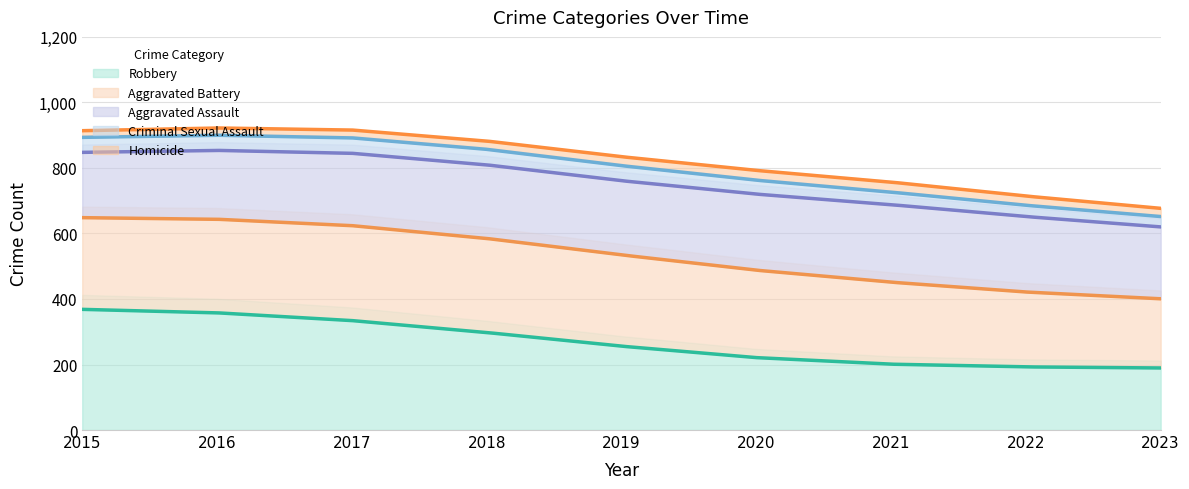

What is the difference between the Criminal Sexual Assault values at 2022 and 2019?

10